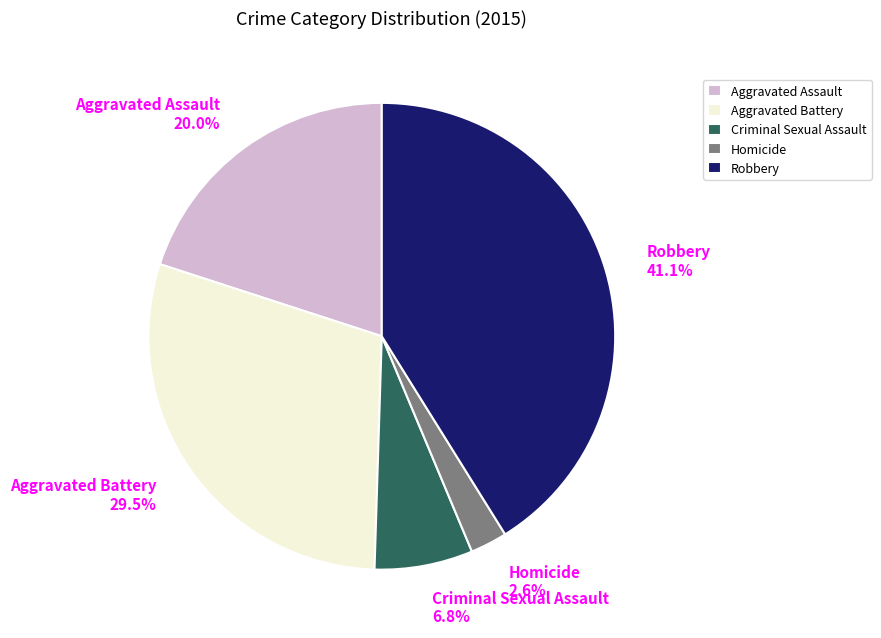

What is the smallest slice in the pie chart?

Homicide